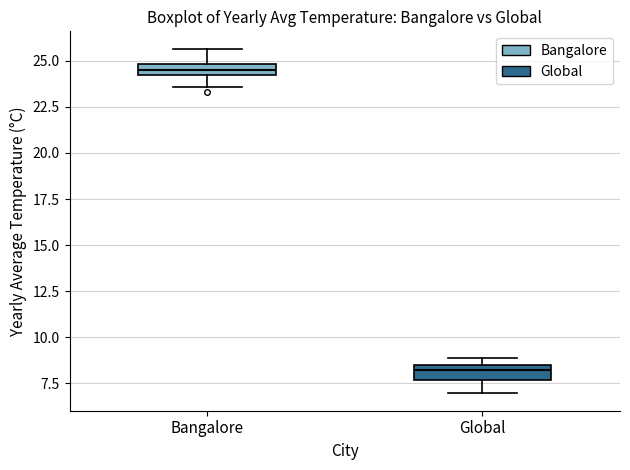

Where does the median line of the box for Global sit on the y-axis? The values are not printed on the chart, so give them approximately, as read against the axis.

8.0